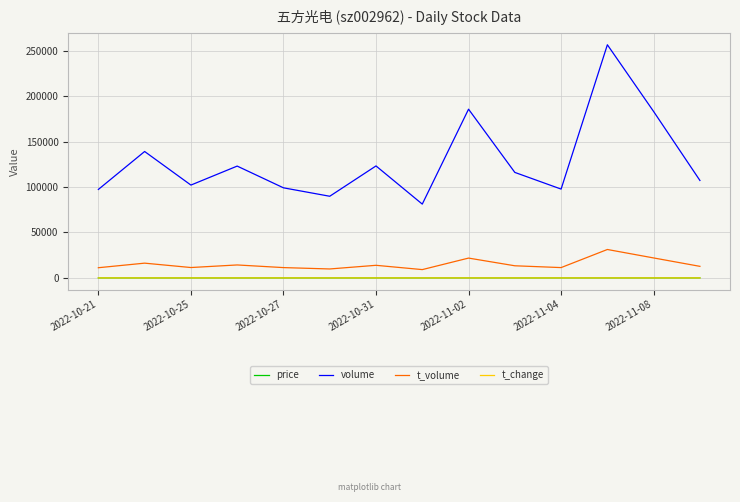

Which series has the largest total across all categories?

volume